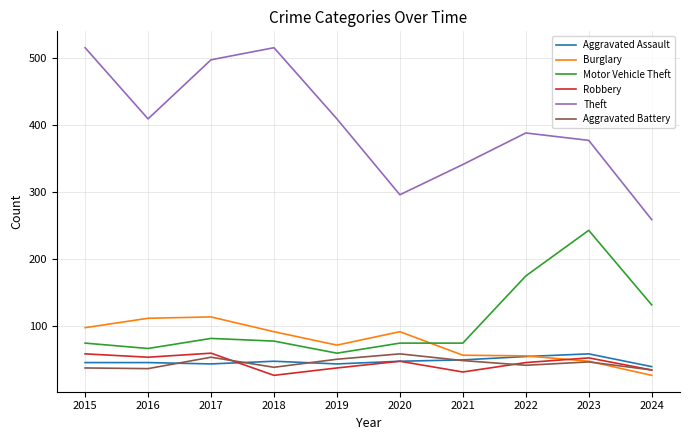

True or false: Motor Vehicle Theft and Robbery intersect in this chart.

False